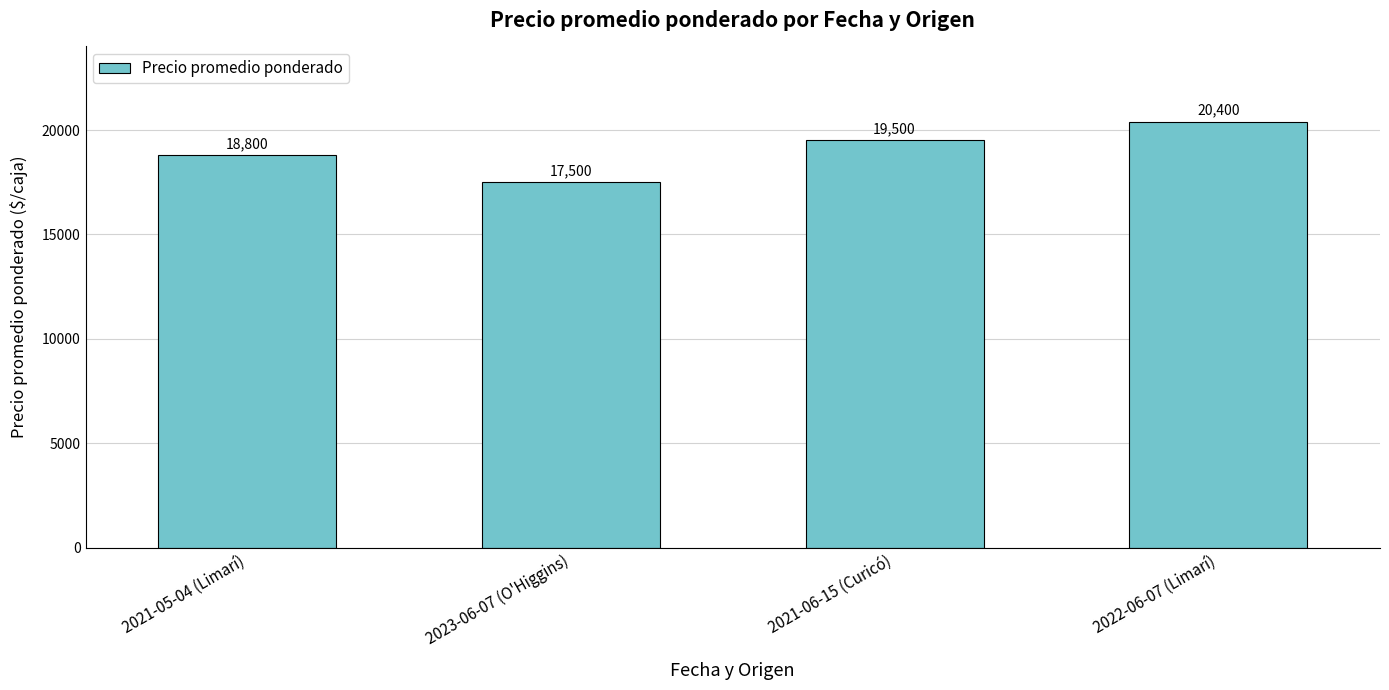

List the labels in order of value, largest first.

2022-06-07 (Limarí), 2021-06-15 (Curicó), 2021-05-04 (Limarí), 2023-06-07 (O'Higgins)